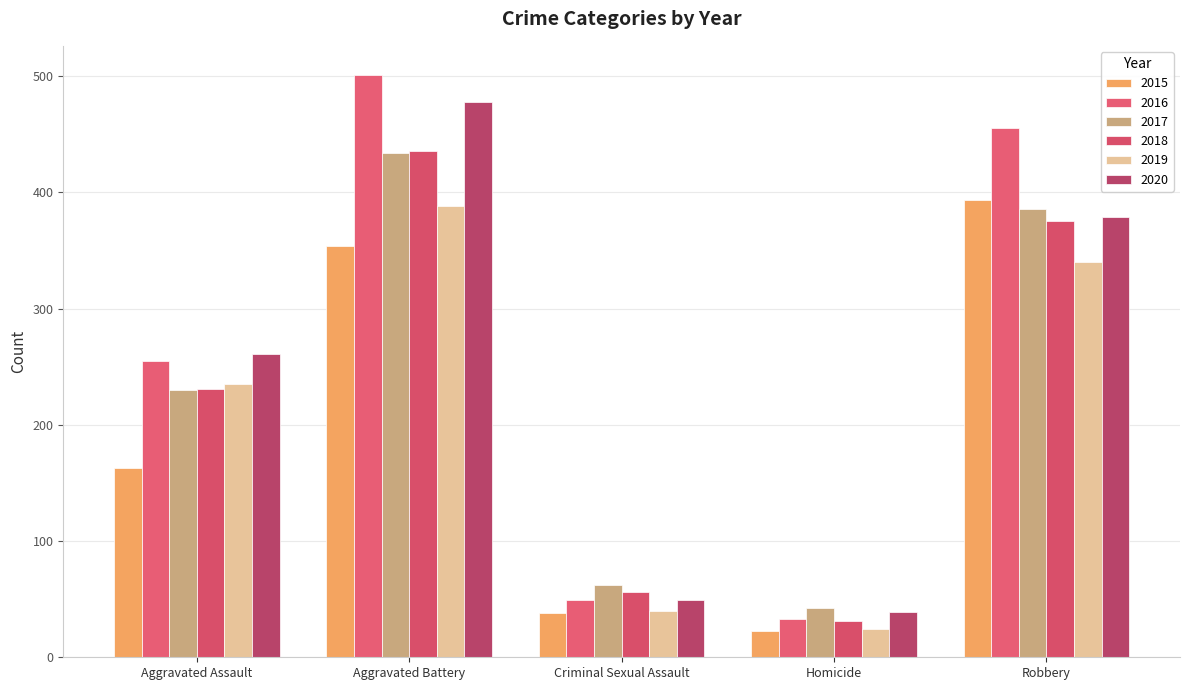

Are the bars horizontal?

No